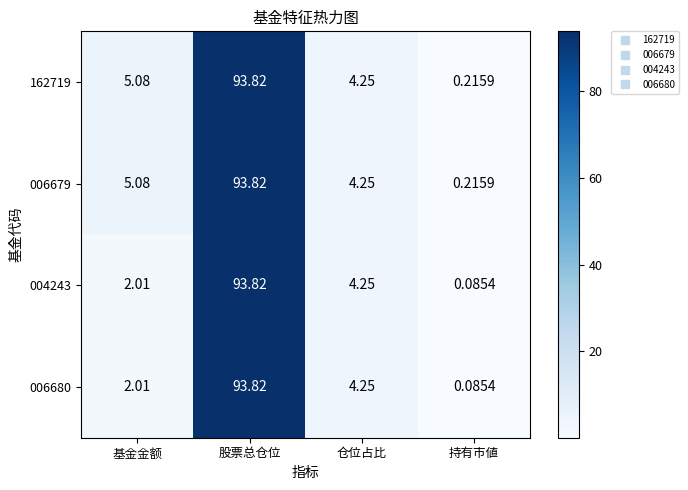

List the labels in order of 004243 value, largest first.

股票总仓位, 仓位占比, 基金金额, 持有市値